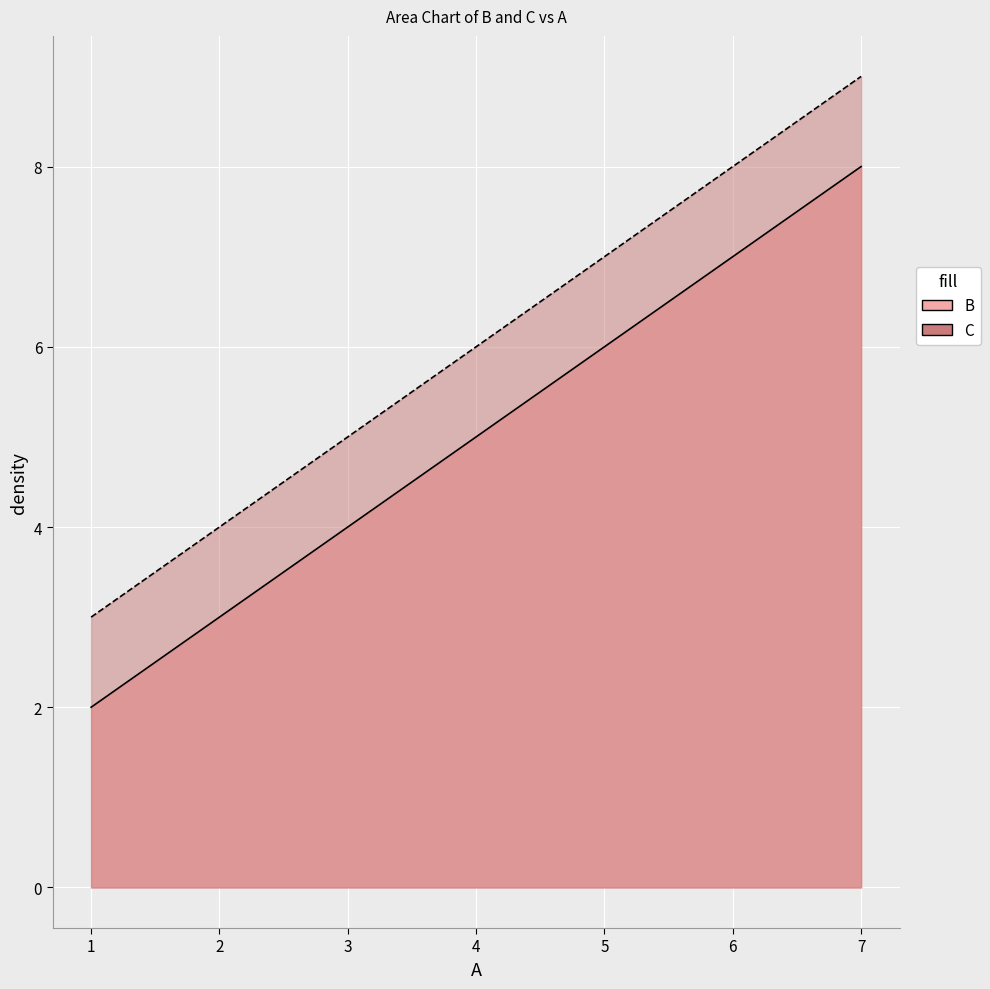

What is the value of the C point at the 1st from the left?

3